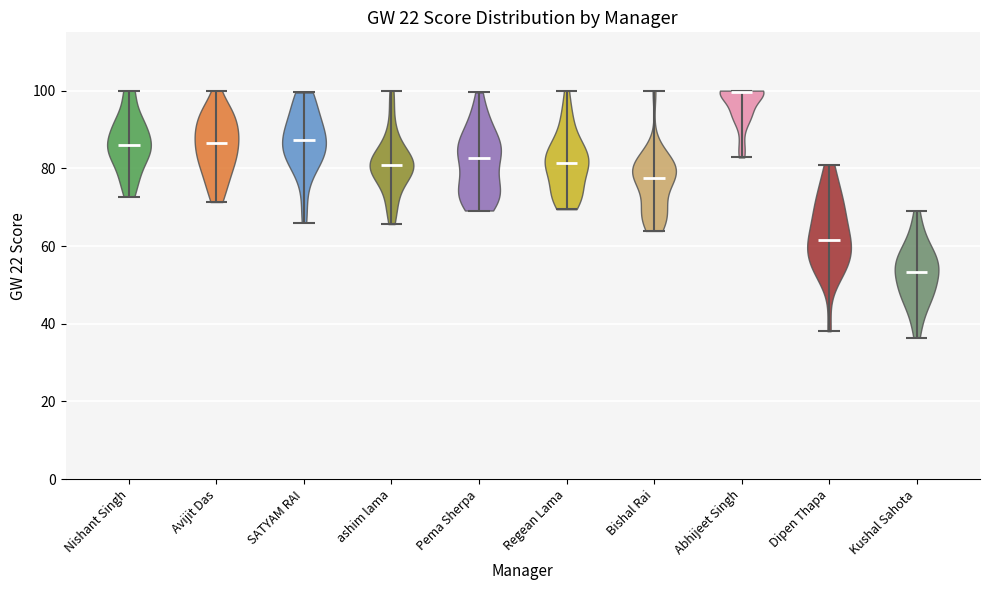

Reading left to right, read every violin against the y-axis: where its median line is, and the lowest and highest points it reaches. The values are not printed on the chart, so give them approximately, as read against the axis.

Nishant Singh: median line 86, lowest point 72, highest point 100
Avijit Das: median line 86, lowest point 72, highest point 100
SATYAM RAI: median line 88, lowest point 66, highest point 100
ashim lama: median line 80, lowest point 66, highest point 100
Pema Sherpa: median line 82, lowest point 70, highest point 100
Regean Lama: median line 82, lowest point 70, highest point 100
Bishal Rai: median line 78, lowest point 64, highest point 100
Abhijeet Singh: median line 100, lowest point 82, highest point 100
Dipen Thapa: median line 62, lowest point 38, highest point 80
Kushal Sahota: median line 54, lowest point 36, highest point 70